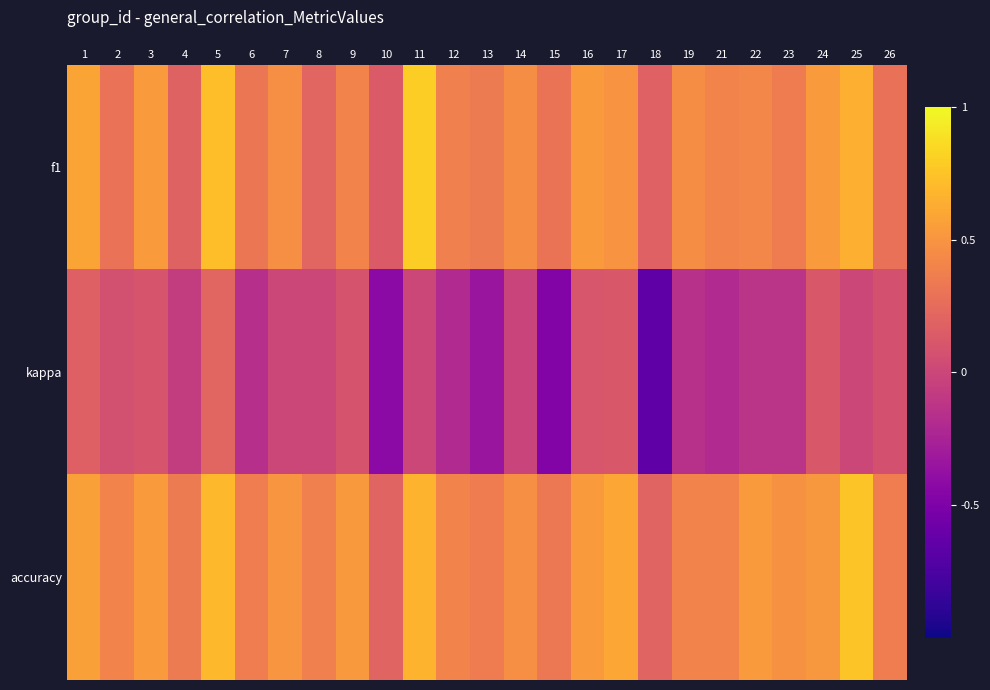

Count the number of categories in the chart.

25